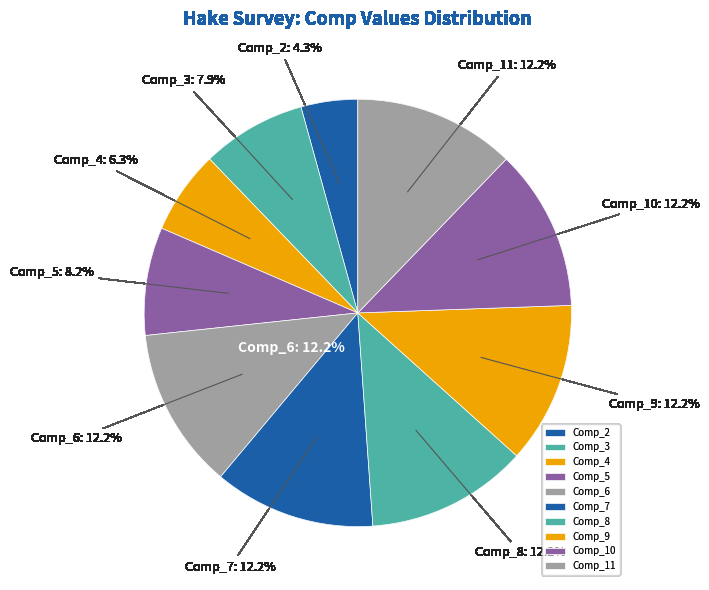

The Comp_7 slice represents 12% of the pie. True or false?

True